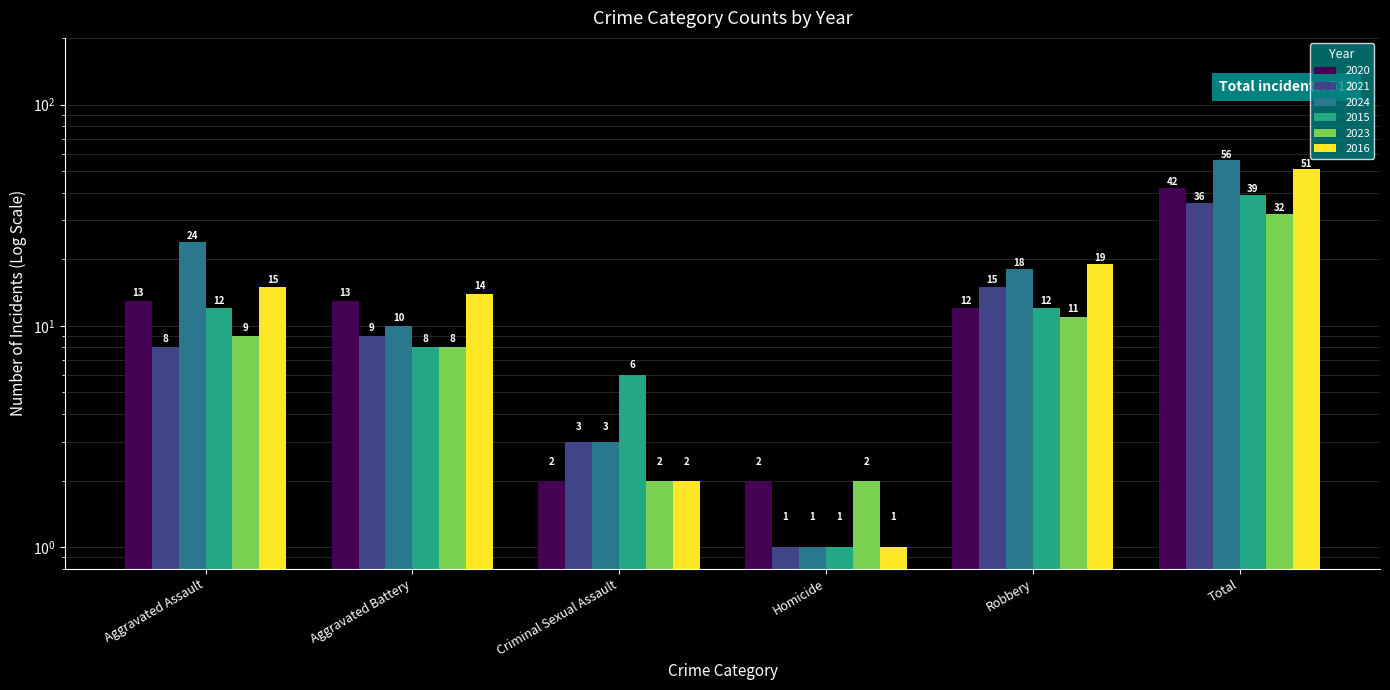

Rank the categories by 2016 value from highest to lowest.

Total, Robbery, Aggravated Assault, Aggravated Battery, Criminal Sexual Assault, Homicide